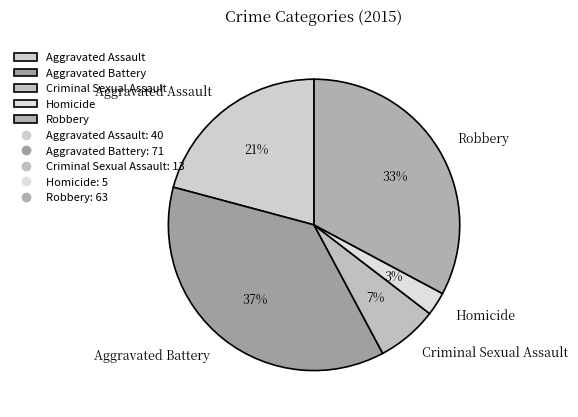

The Robbery slice represents 26% of the pie. True or false?

False